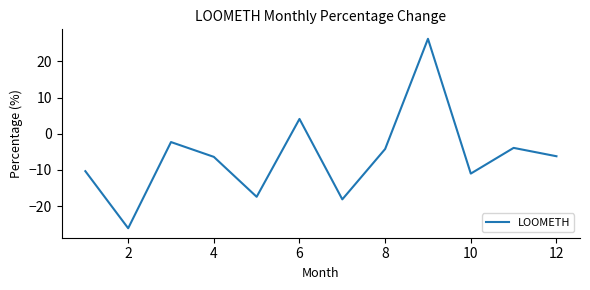

What is the average value?

-6.3